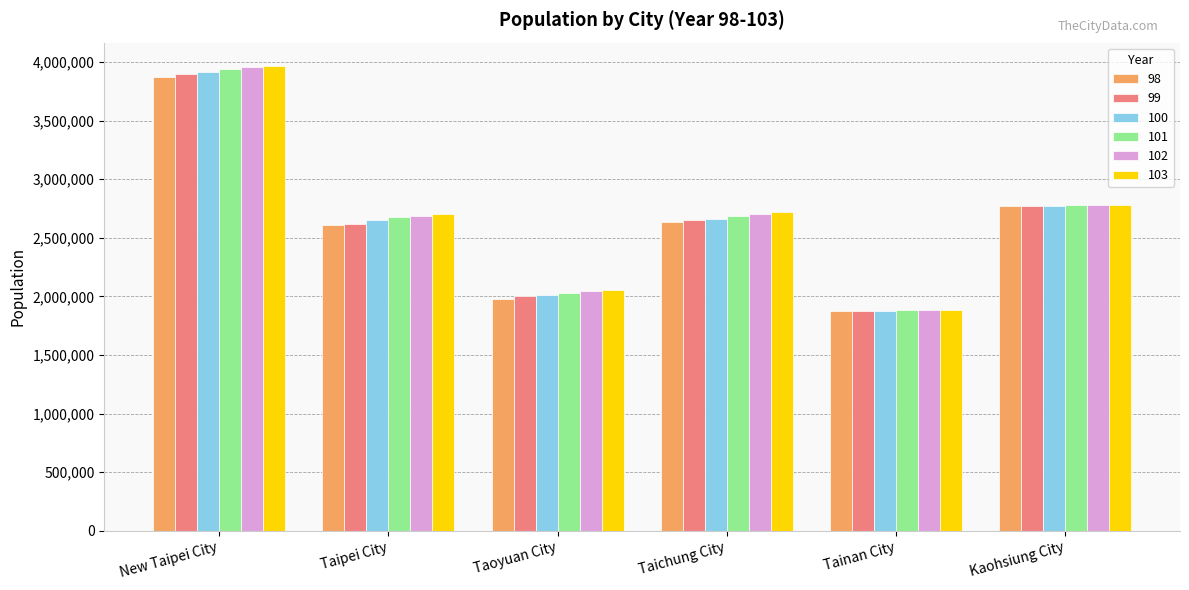

At how many categories does at least one series exceed 3463479?

1